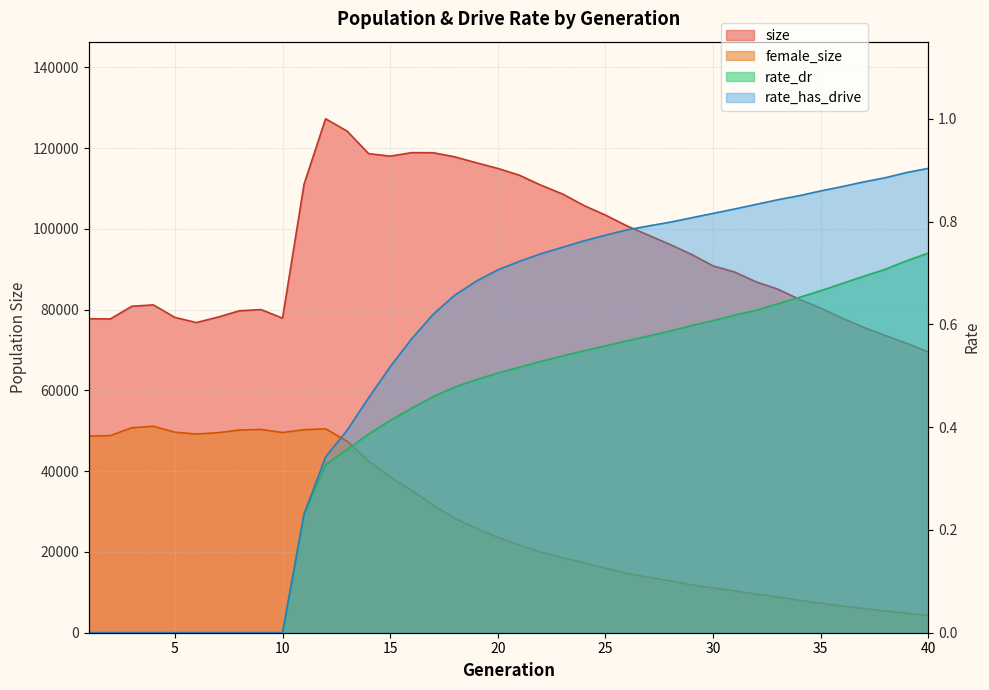

Does the chart display data point markers on the line(s)?

No